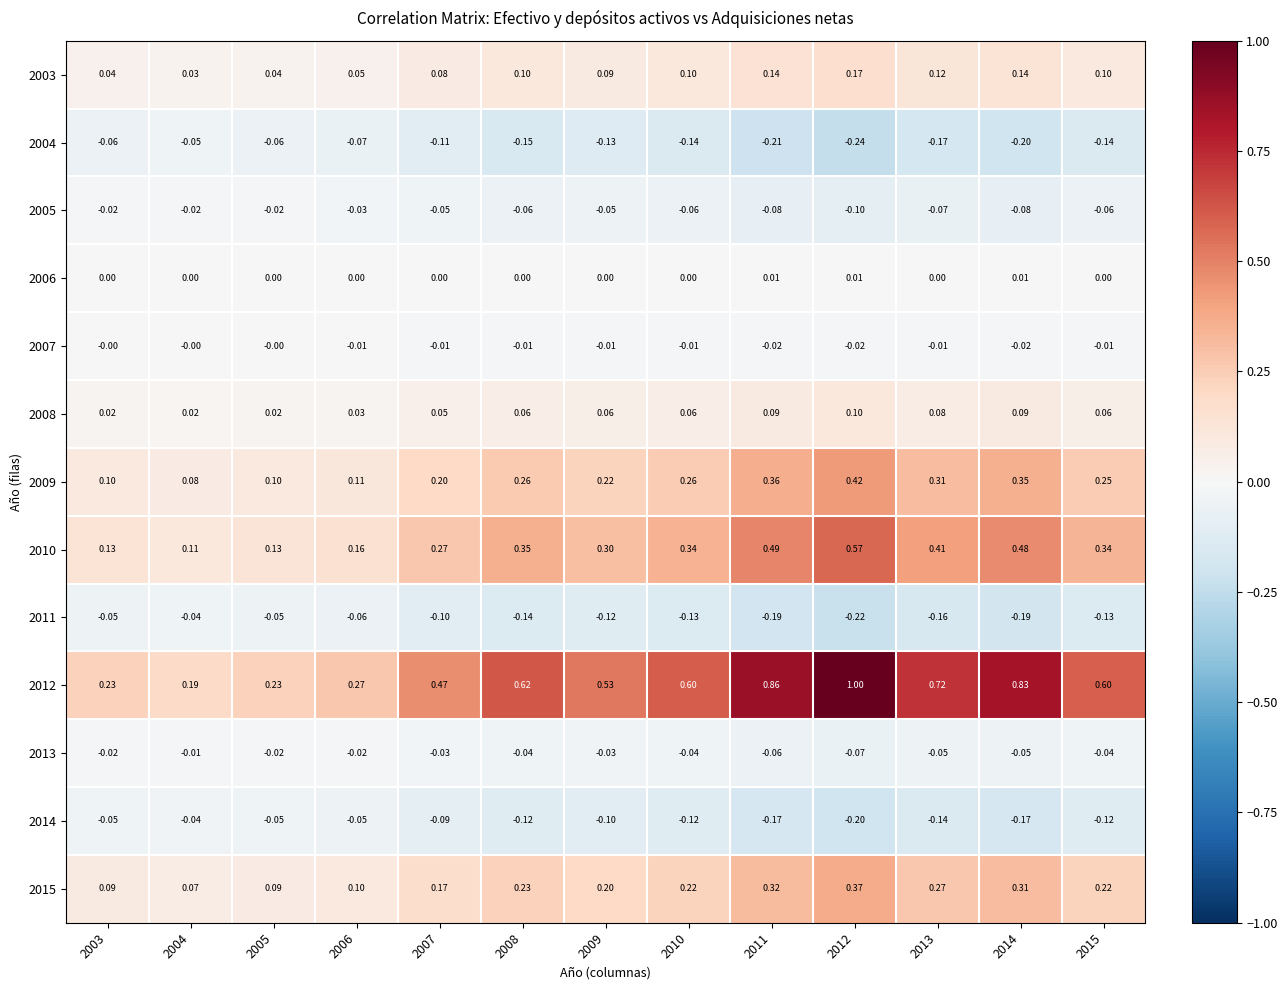

Count the number of categories in the chart.

13